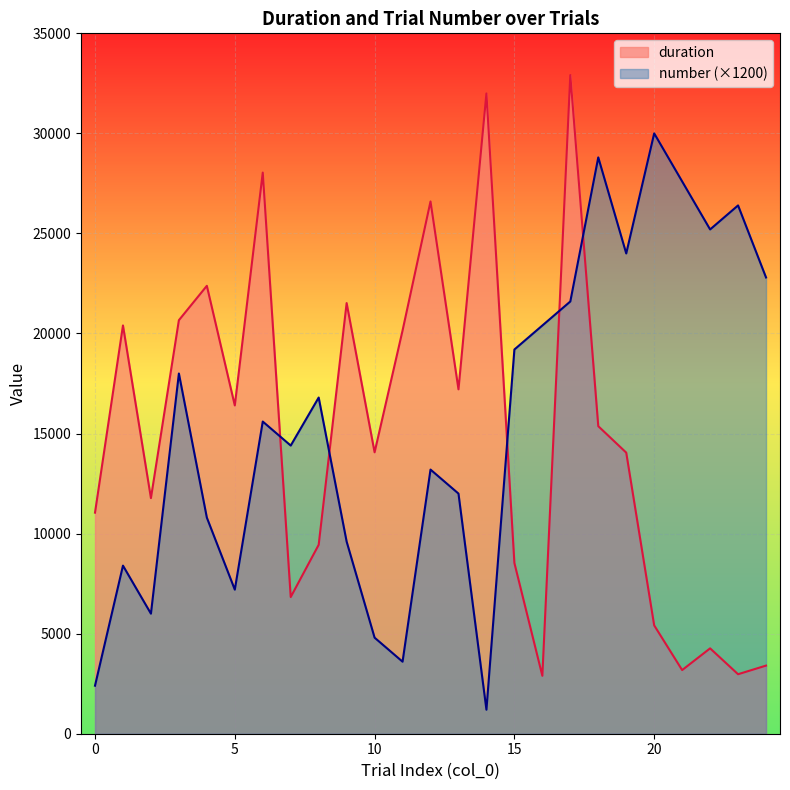

The duration series shows 1074.4 at 20. True or false?

False